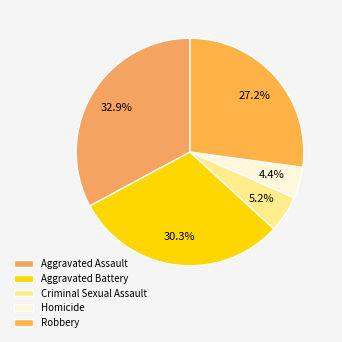

Is it true that Aggravated Assault is 33% of the pie?

True